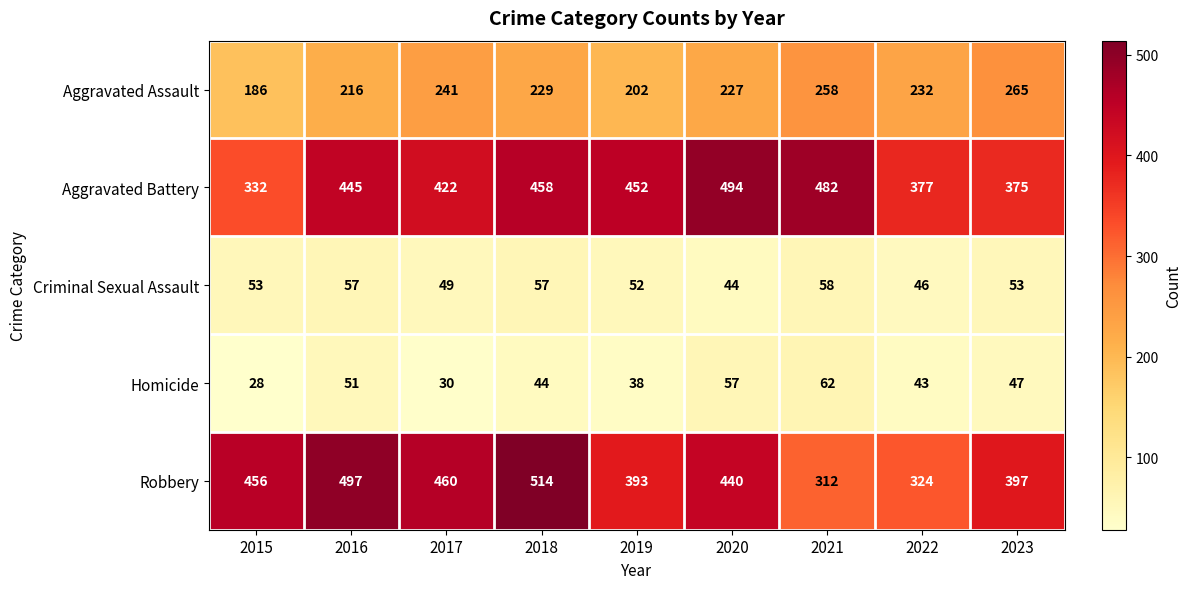

Read the Criminal Sexual Assault value at 2019.

52